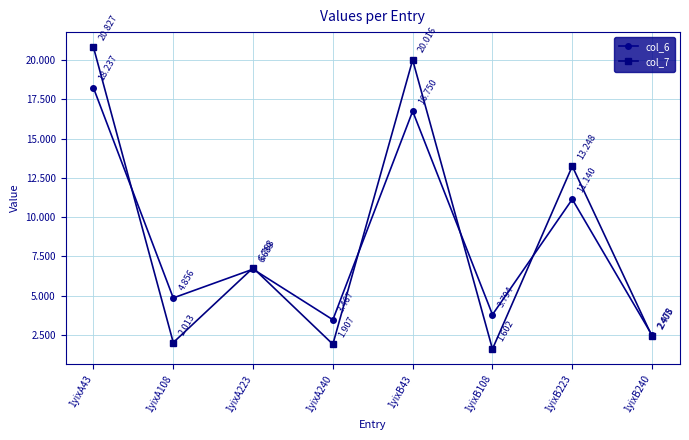

Is the value of col_6 at 1yixA223 greater than the value of col_7 at 1yixA223?

No